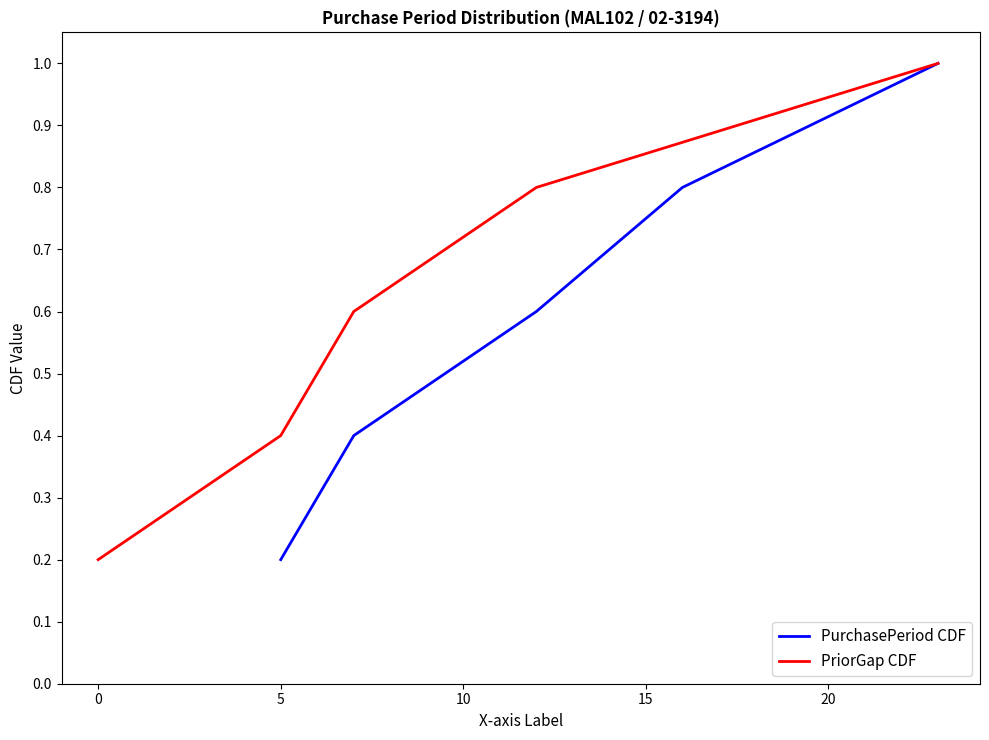

Between 0 and 15, which is larger?

15